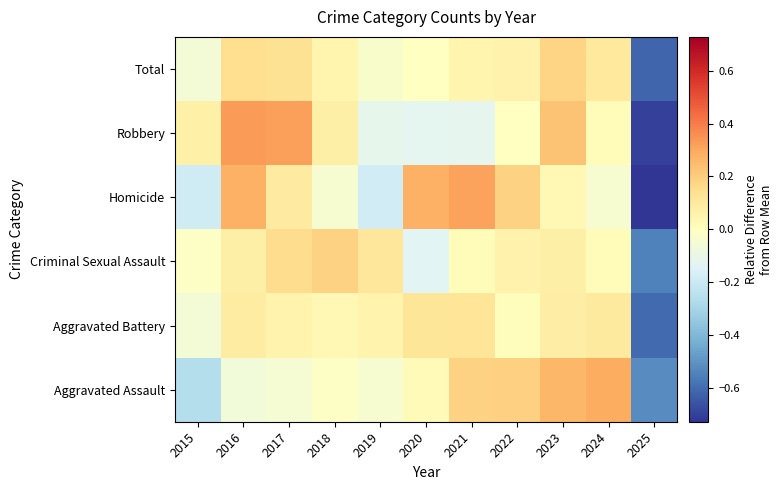

Reading right to left, what are all the values shown in this chart?

Aggravated Assault: 2025=-0.5	2024=0.3	2023=0.3	2022=0.2	2021=0.2	2020=0.0	2019=-0.0	2018=-0.0	2017=-0.1	2016=-0.1	2015=-0.3
Aggravated Battery: 2025=-0.6	2024=0.1	2023=0.1	2022=0.0	2021=0.1	2020=0.1	2019=0.1	2018=0.0	2017=0.1	2016=0.1	2015=-0.1
Criminal Sexual Assault: 2025=-0.5	2024=0.0	2023=0.1	2022=0.1	2021=0.0	2020=-0.1	2019=0.1	2018=0.2	2017=0.2	2016=0.1	2015=-0.0
Homicide: 2025=-0.7	2024=-0.0	2023=0.0	2022=0.2	2021=0.3	2020=0.3	2019=-0.2	2018=-0.0	2017=0.1	2016=0.3	2015=-0.2
Robbery: 2025=-0.7	2024=0.0	2023=0.2	2022=-0.0	2021=-0.1	2020=-0.1	2019=-0.1	2018=0.1	2017=0.3	2016=0.3	2015=0.1
Total: 2025=-0.6	2024=0.1	2023=0.2	2022=0.1	2021=0.0	2020=-0.0	2019=-0.0	2018=0.0	2017=0.1	2016=0.1	2015=-0.1